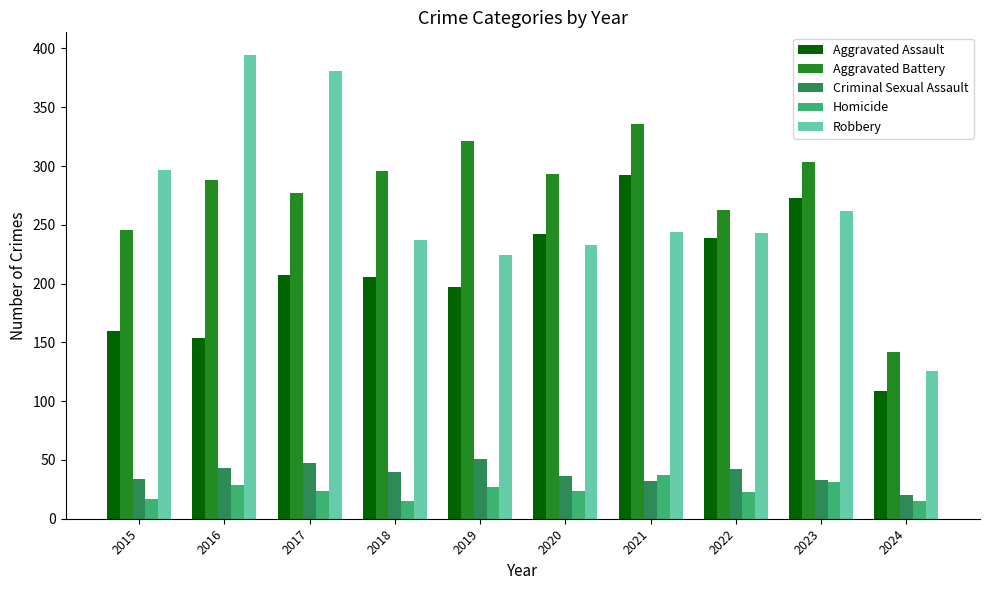

What is the difference between the maximum and minimum values in the Aggravated Assault series?

183